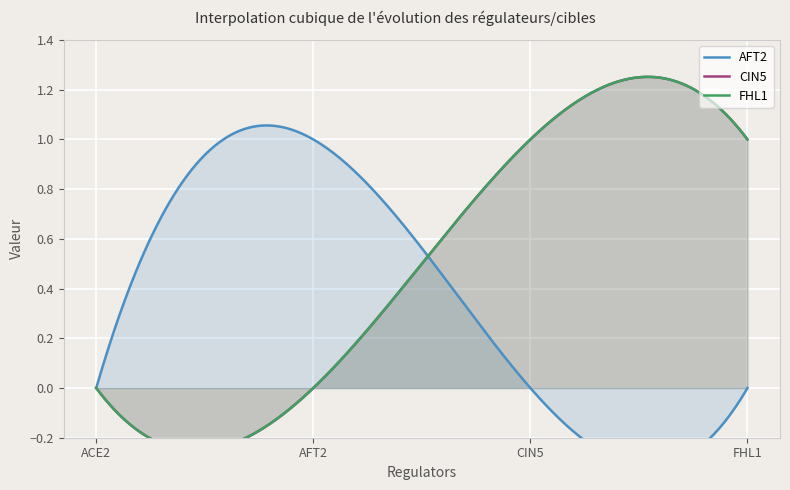

What are all the series names shown in the legend?

AFT2, CIN5, FHL1